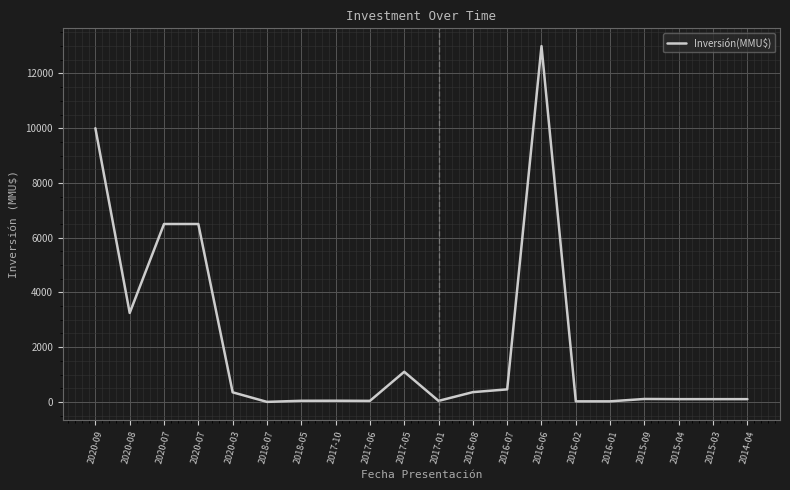

The chart shows a value of 17978 at 2016-06. True or false?

False